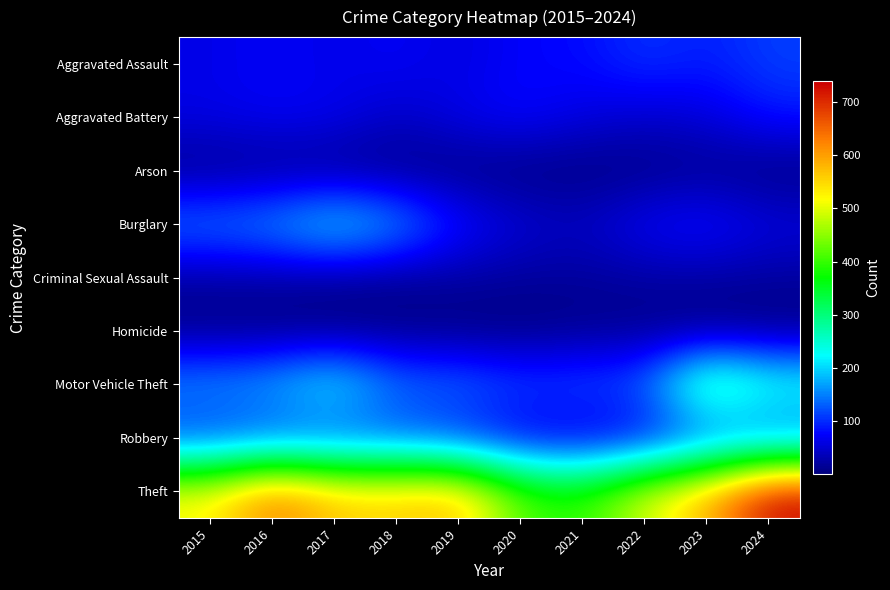

Reading left to right, what are all the values shown in this chart?

Aggravated Assault: 2015=63	2016=75	2017=63	2018=74	2019=58	2020=77	2021=79	2022=107	2023=90	2024=113
Aggravated Battery: 2015=64	2016=72	2017=70	2018=43	2019=66	2020=81	2021=61	2022=47	2023=56	2024=89
Arson: 2015=8	2016=12	2017=8	2018=6	2019=5	2020=2	2021=3	2022=6	2023=12	2024=2
Burglary: 2015=154	2016=170	2017=225	2018=178	2019=90	2020=56	2021=43	2022=77	2023=89	2024=61
Criminal Sexual Assault: 2015=20	2016=21	2017=15	2018=12	2019=22	2020=19	2021=18	2022=22	2023=22	2024=20
Homicide: 2015=7	2016=5	2017=4	2018=7	2019=3	2020=2	2021=10	2022=9	2023=5	2024=3
Motor Vehicle Theft: 2015=168	2016=182	2017=240	2018=145	2019=148	2020=120	2021=127	2022=133	2023=336	2024=259
Robbery: 2015=96	2016=106	2017=104	2018=111	2019=86	2020=54	2021=43	2022=60	2023=104	2024=116
Theft: 2015=523	2016=639	2017=566	2018=561	2019=581	2020=416	2021=392	2022=499	2023=581	2024=738